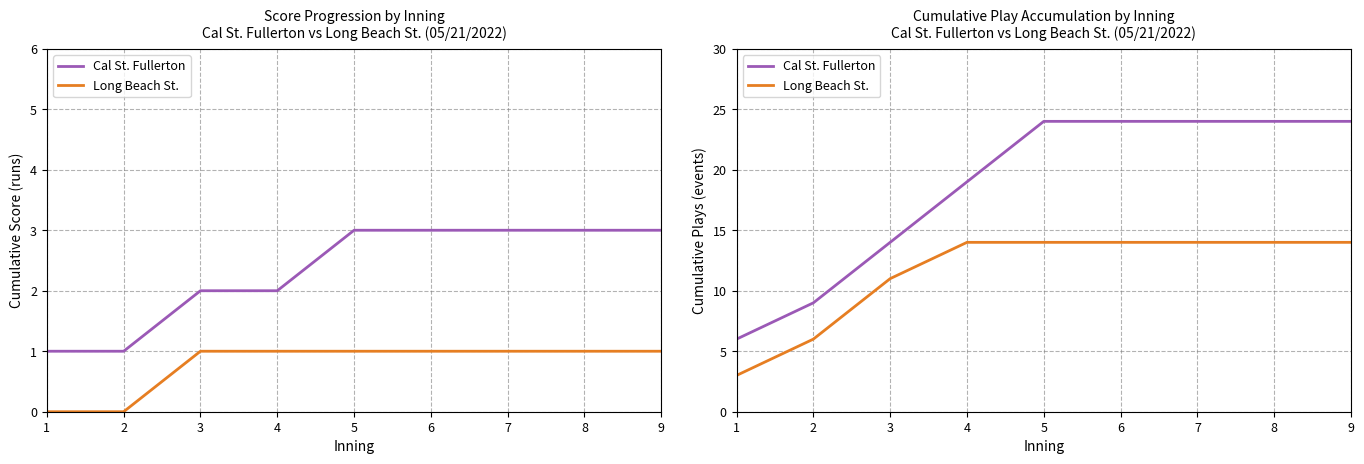

Is the value of Cal St. Fullerton at 7 greater than the value of Long Beach St. at 9?

Yes